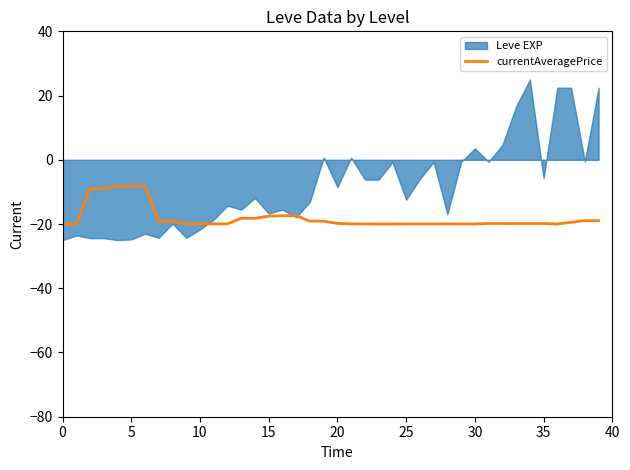

How many lines are shown in the chart?

1